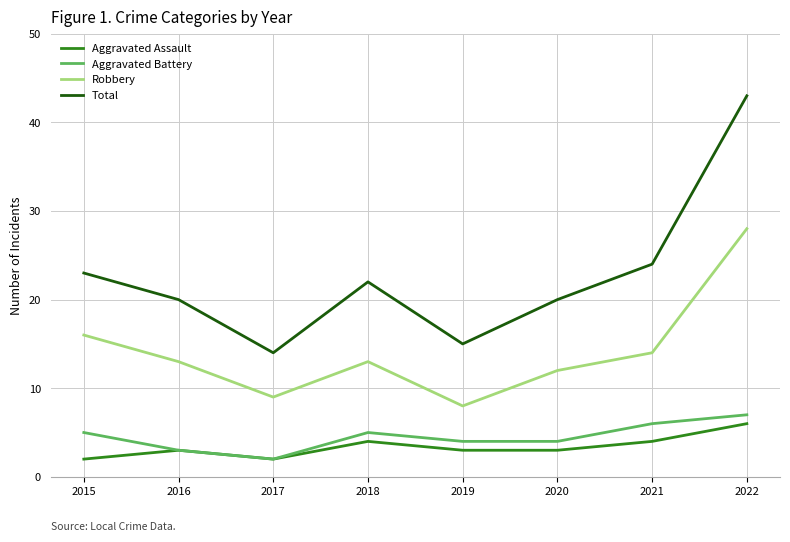

What is the maximum value shown in the chart?

43